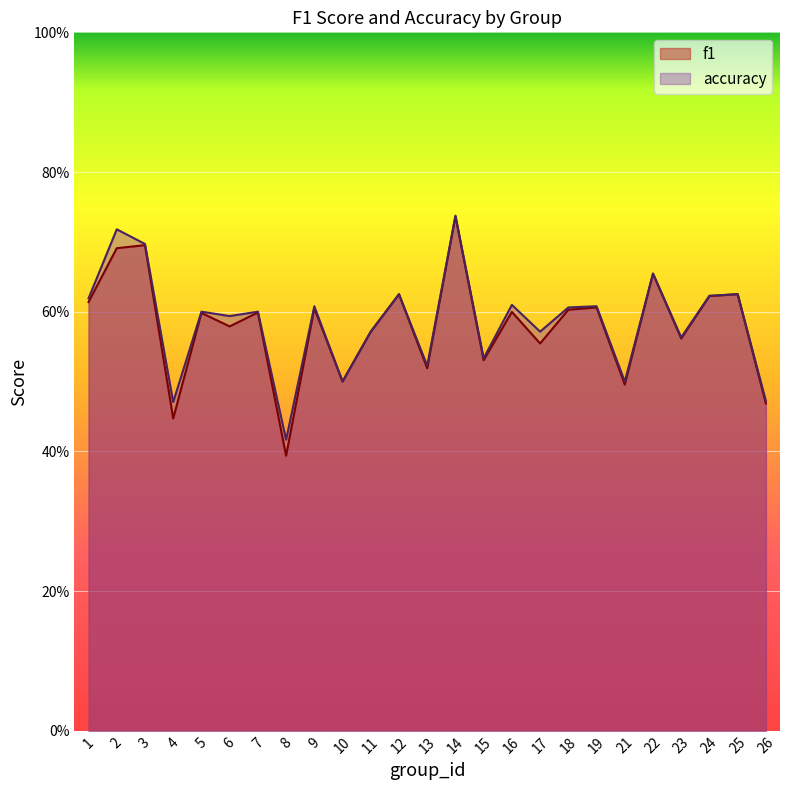

What is the value of the f1 point at the 15th from the left?

0.5